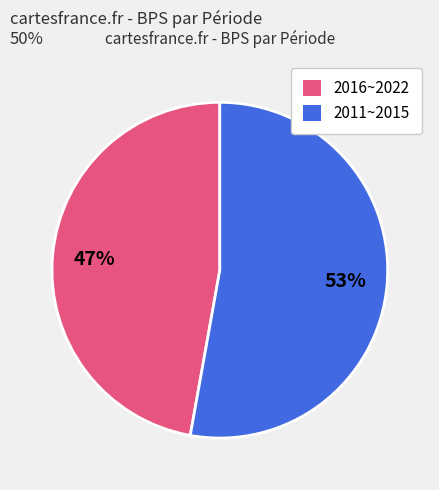

Does any single category account for the majority?

Yes